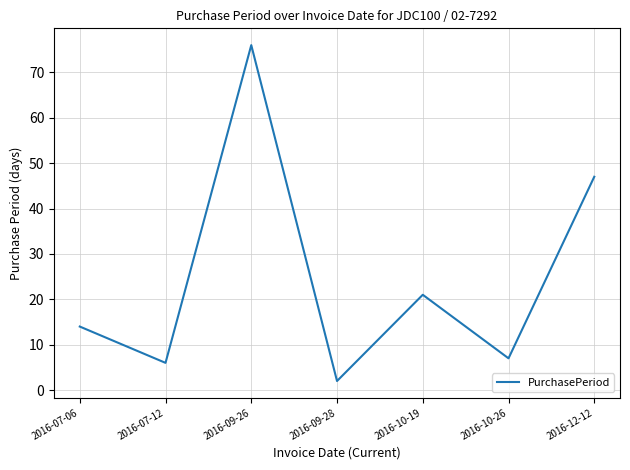

Read the value at 2016-09-26, to the nearest 10.

80